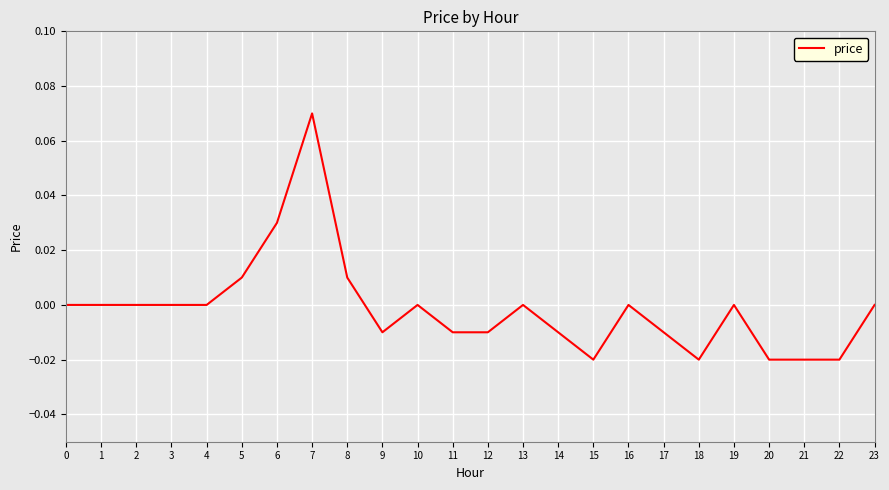

Which category has the highest value across all series?

7